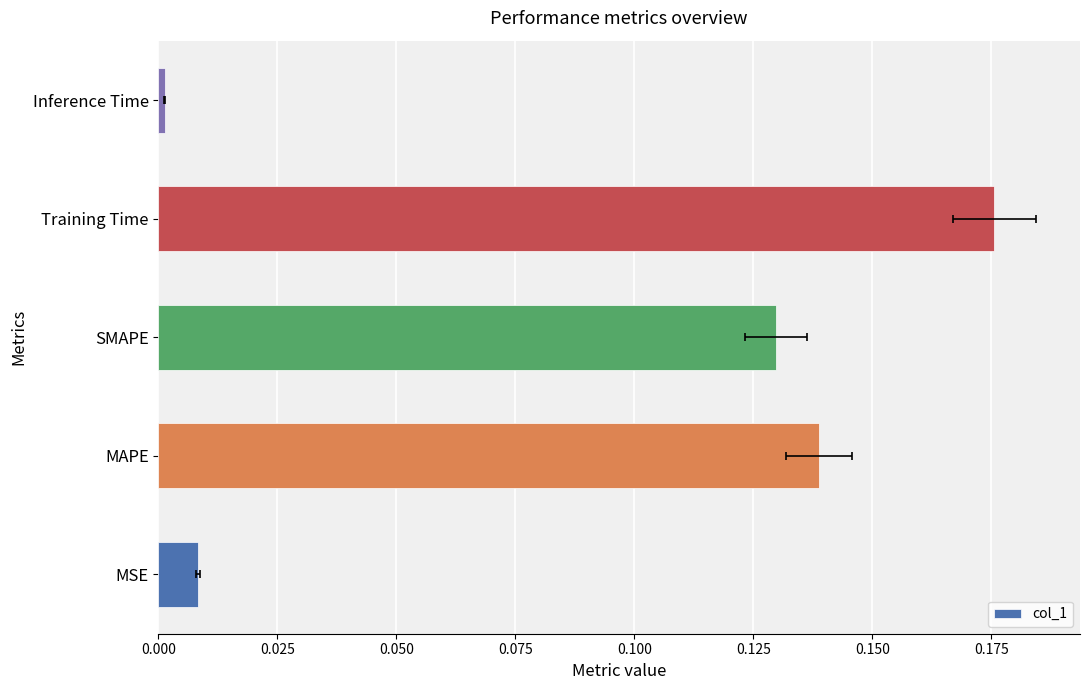

What is the value of the 2nd bar from the left?

0.1